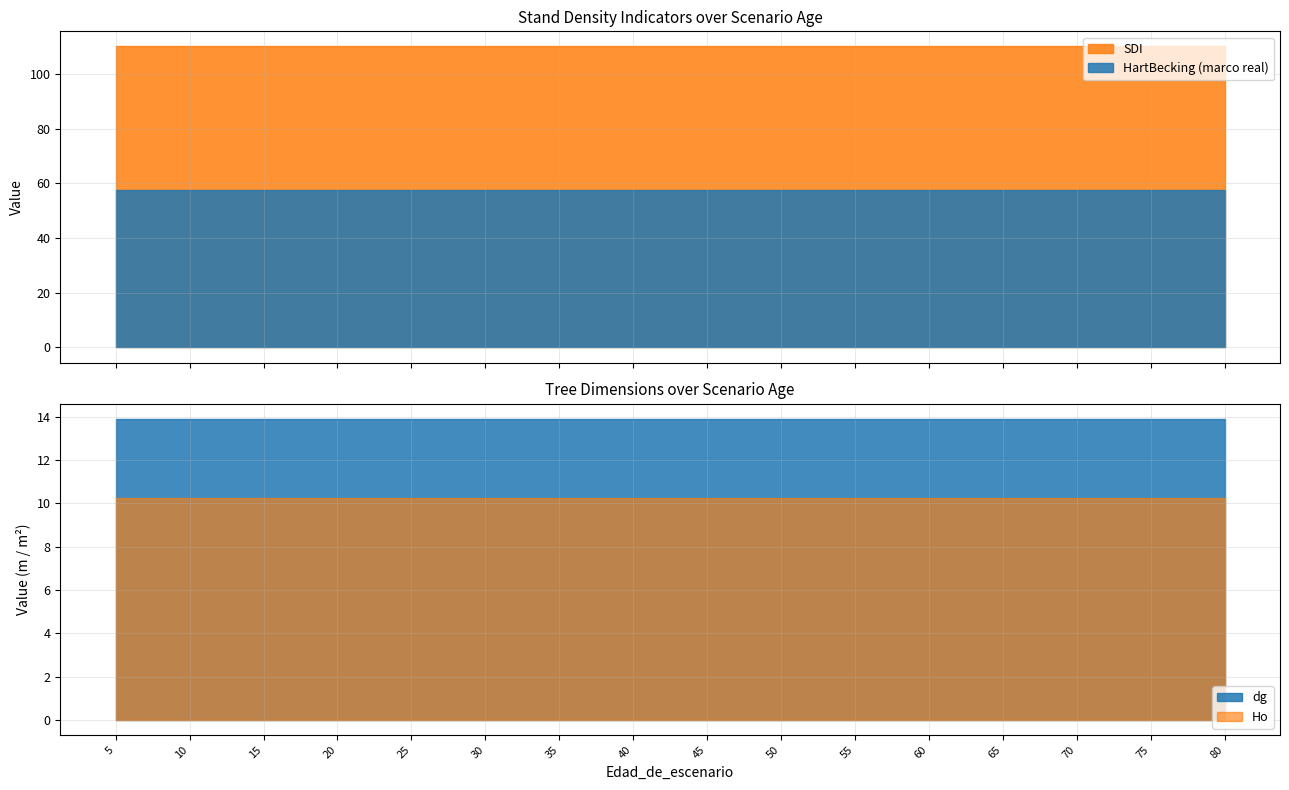

Is it true that HartBecking__marco_real equals 79.2 at 40?

False